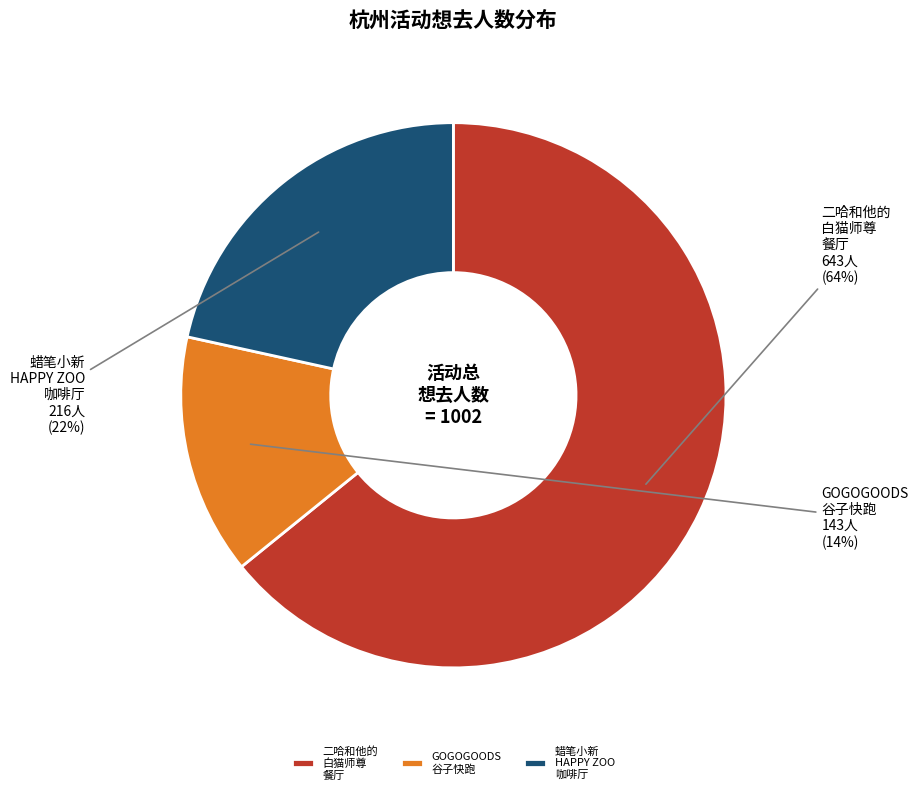

Is the sum of 二哈和他的 白猫师尊 餐厅 and GOGOGOODS 谷子快跑 greater than half?

Yes